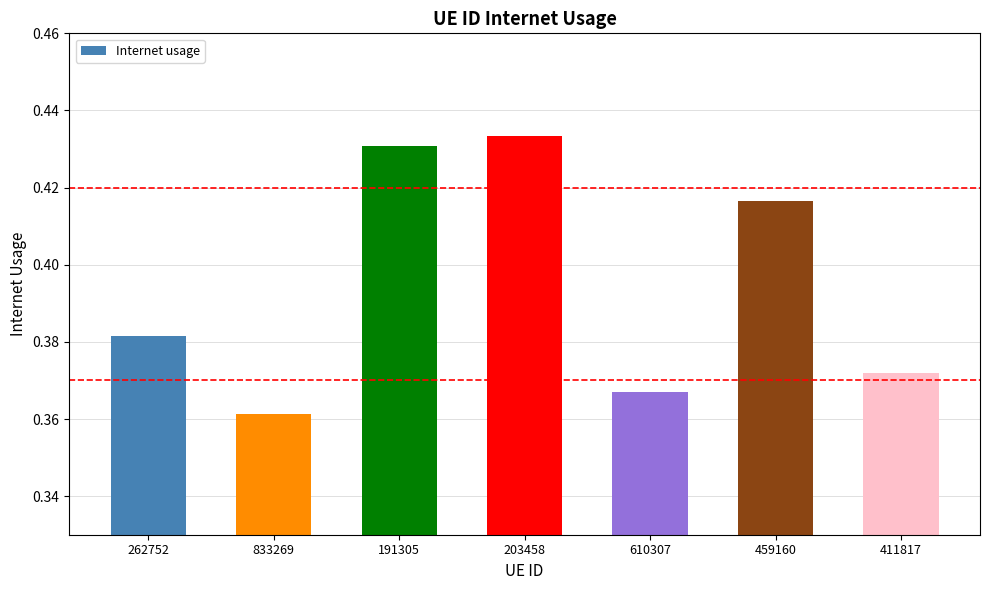

How many values are between 0 and 1?

7